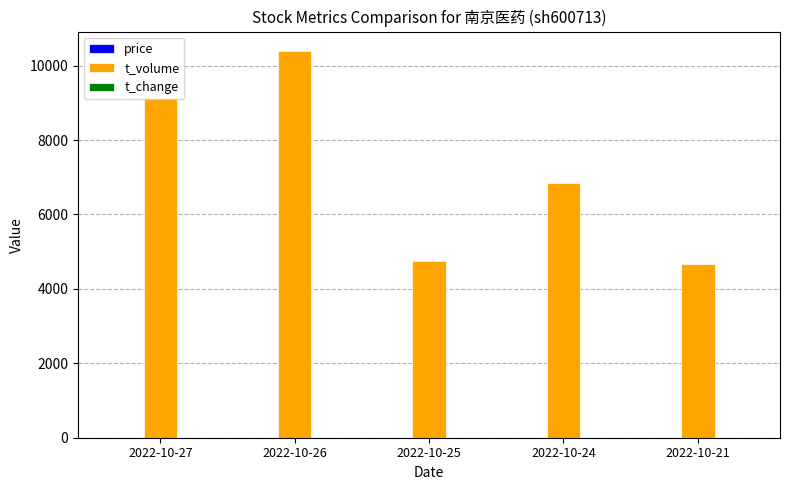

The value of t_volume at 2022-10-27 is 9130.0. True or false?

True